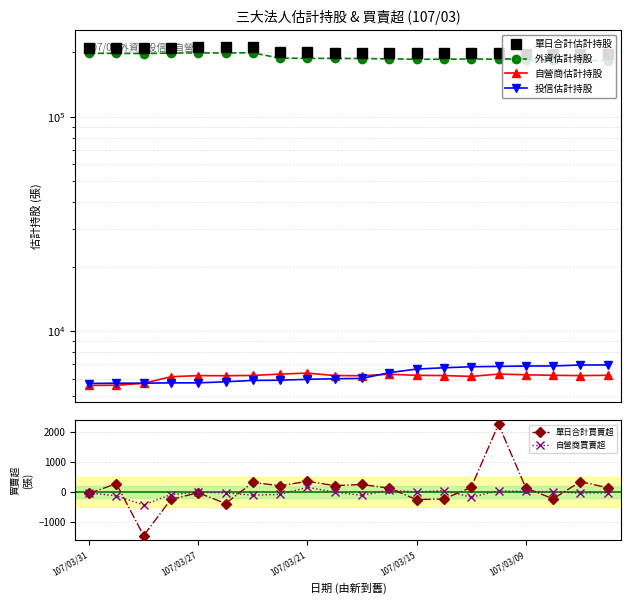

What is the minimum value for 單日合計買賣超?

-1441